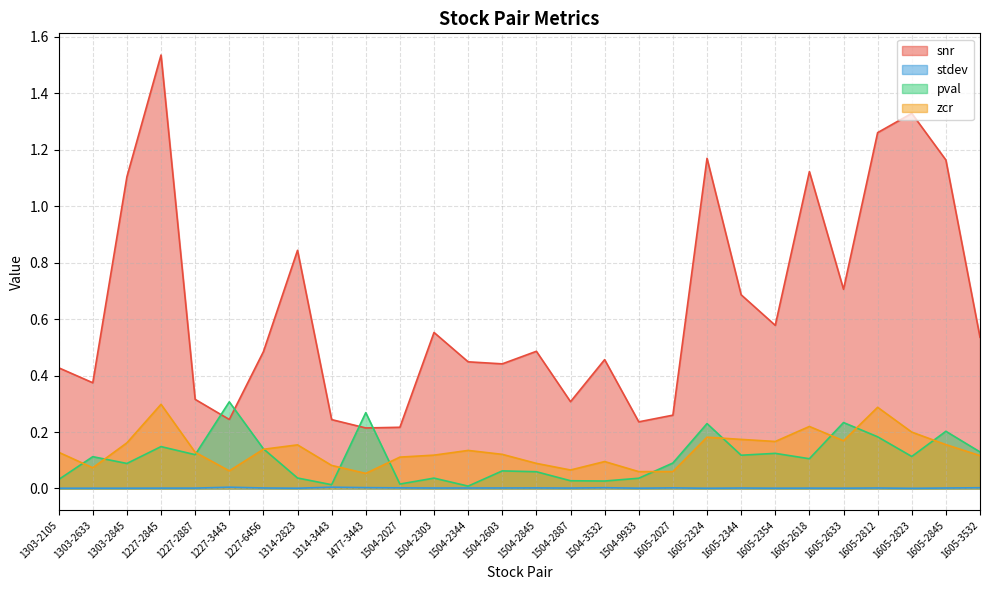

Which series changed the most between 1227-3443 and 1605-2823?

snr